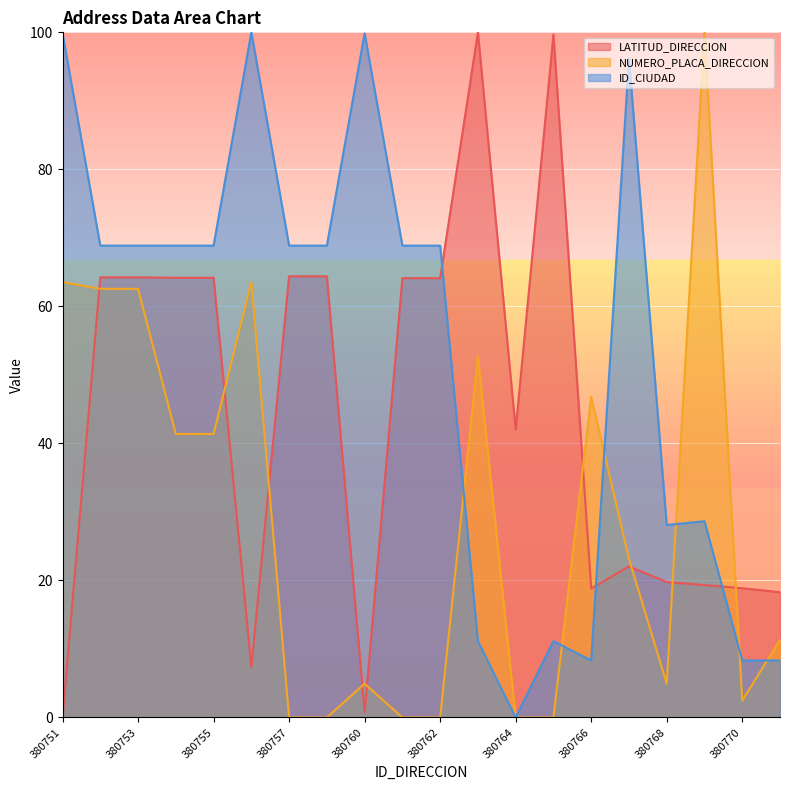

Count the number of data series in this chart.

3